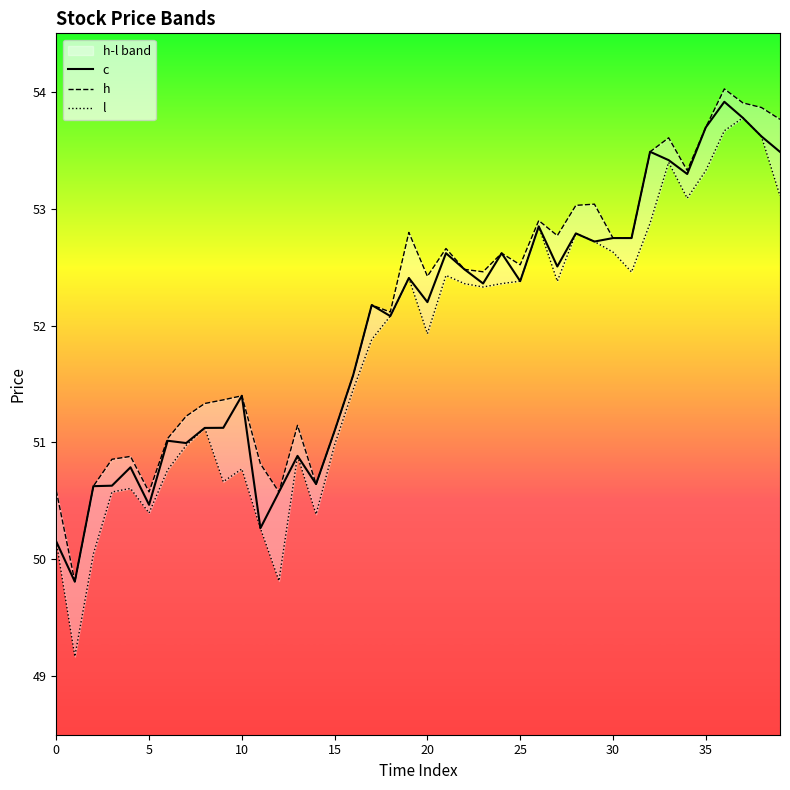

The value of c at 15 is 51.1. True or false?

True